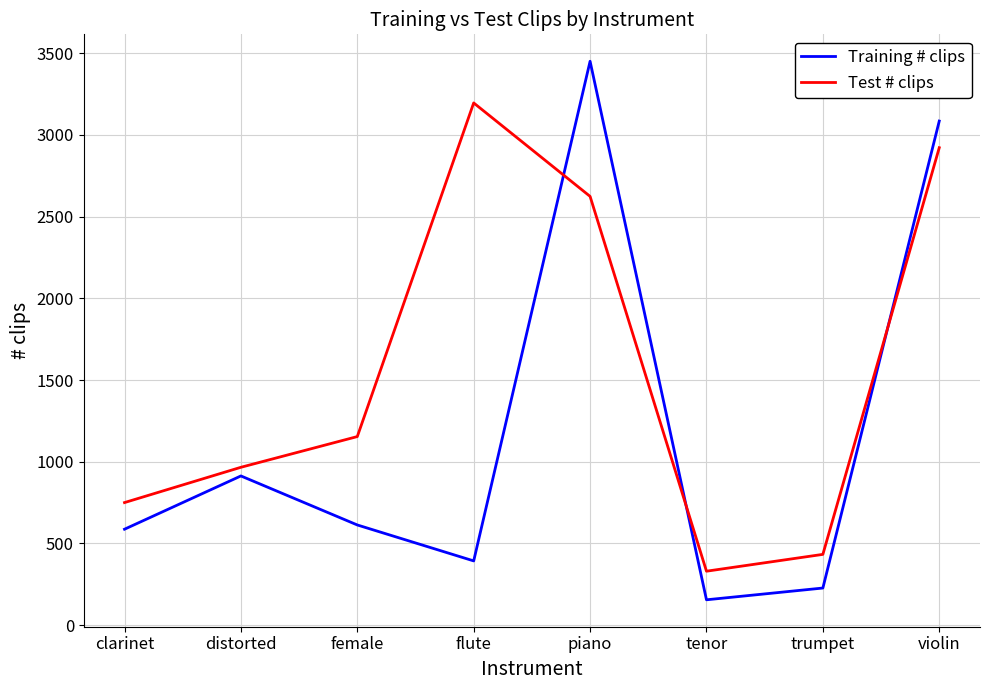

True or false: Training # clips has more than 1 interior local peaks.

True